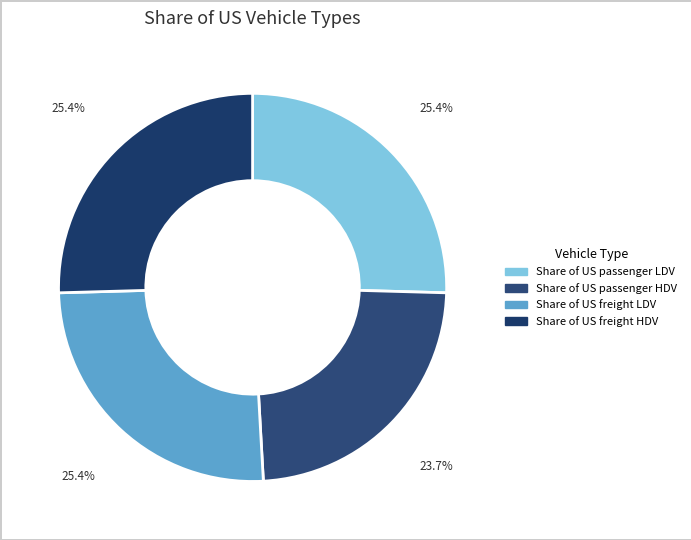

How much of the chart is everything except Share of US passenger HDV?

76.3%